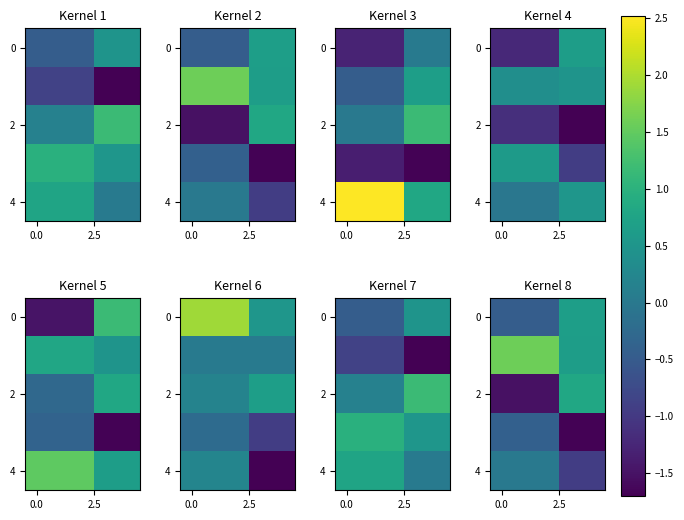

Which category has the lowest value across all series?

3